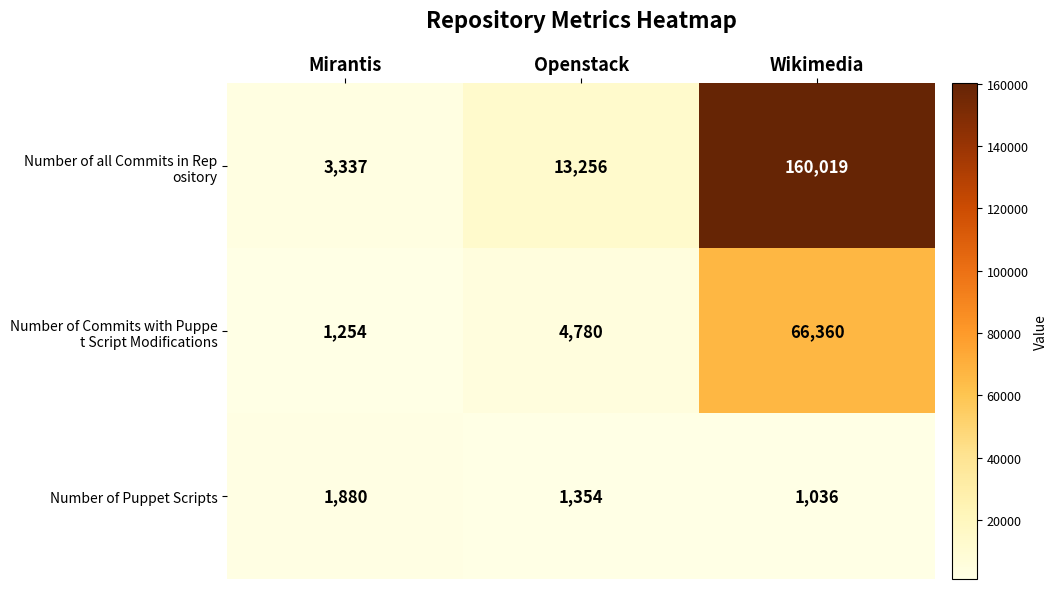

What is the difference between the Number of Puppet Scripts values at Openstack and Mirantis?

526